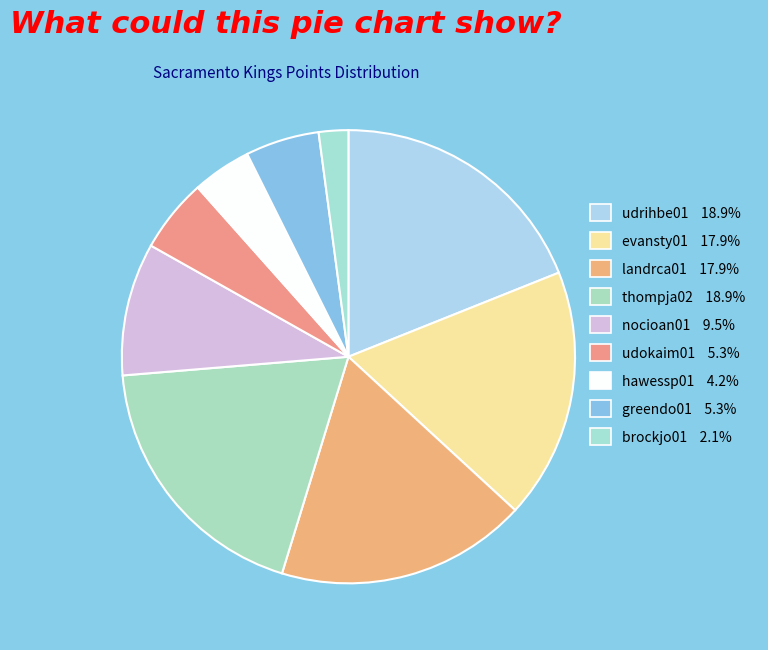

How many slices are in this pie chart?

9